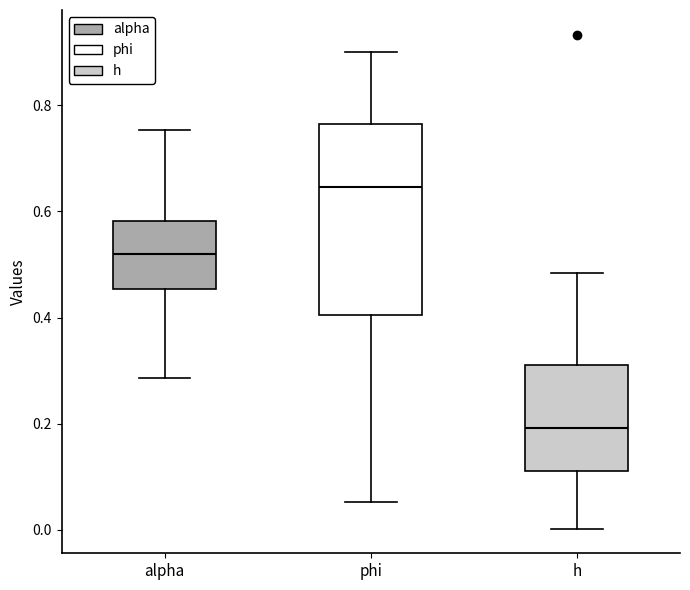

Which box is the tallest, from its lower edge to its upper edge?

phi